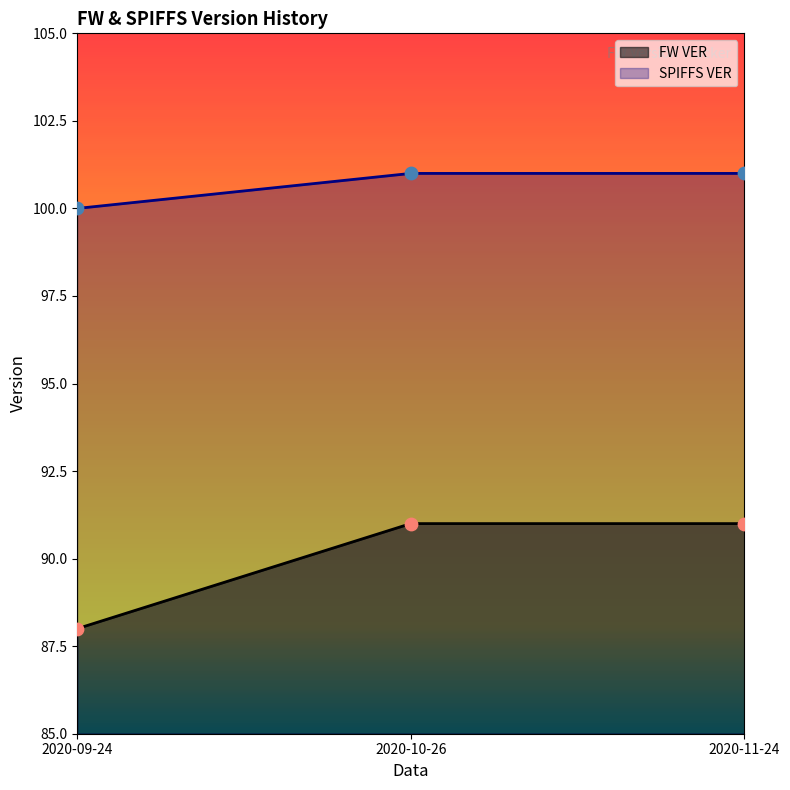

Which series contains the highest Y value?

SPIFFS VER